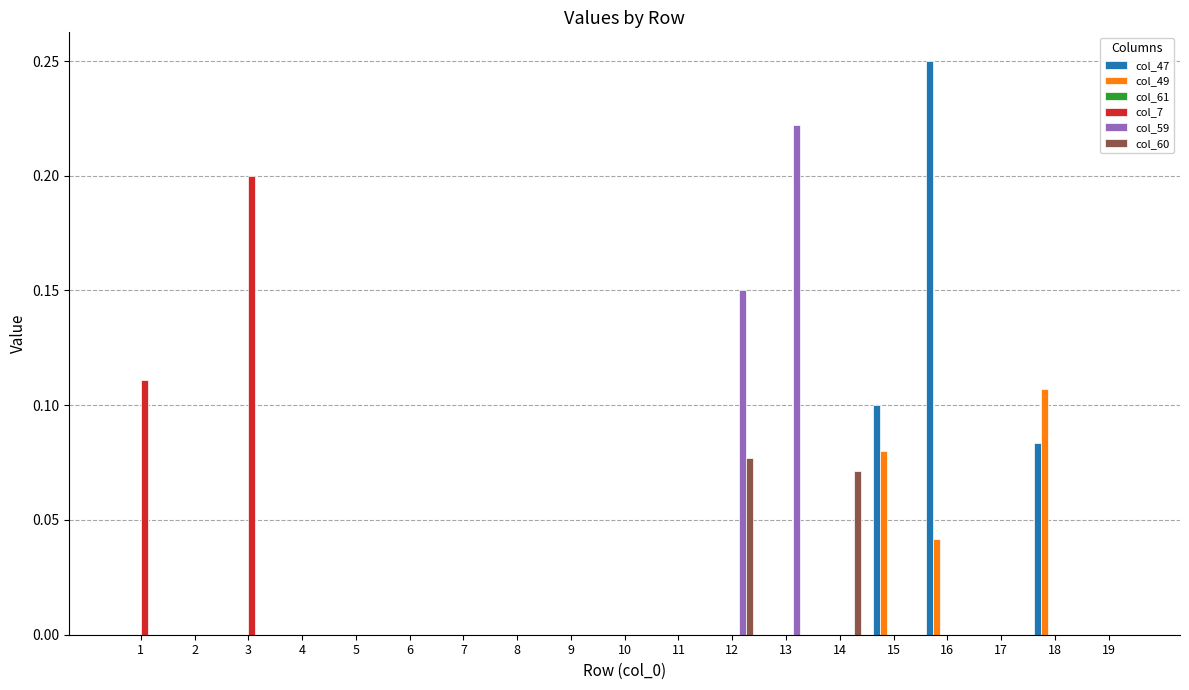

How many categories are shown in the chart?

19